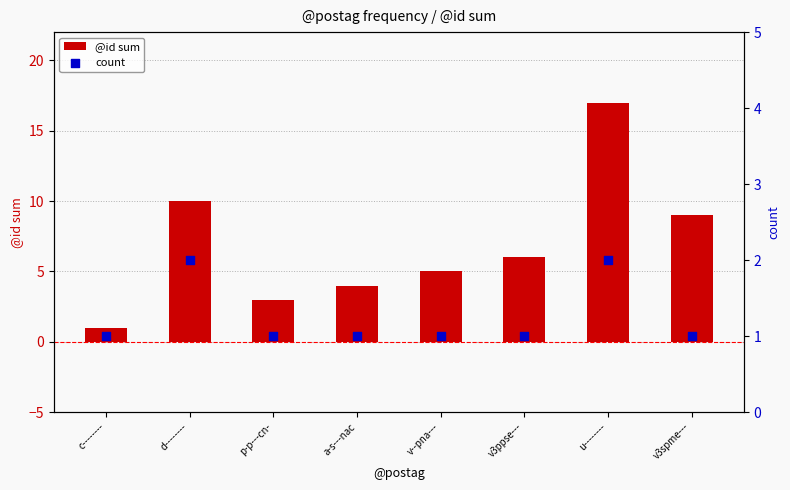

At which category is the sum across all series the highest?

u--------